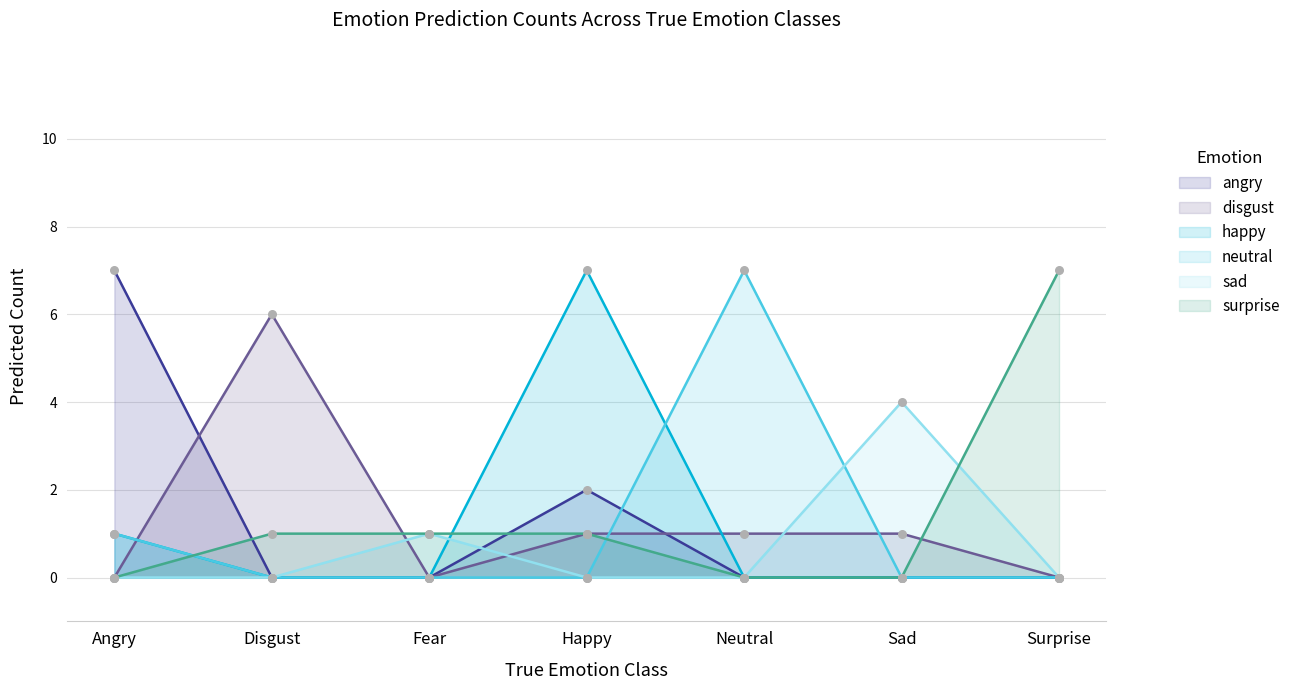

Which series reaches the minimum Y coordinate?

angry